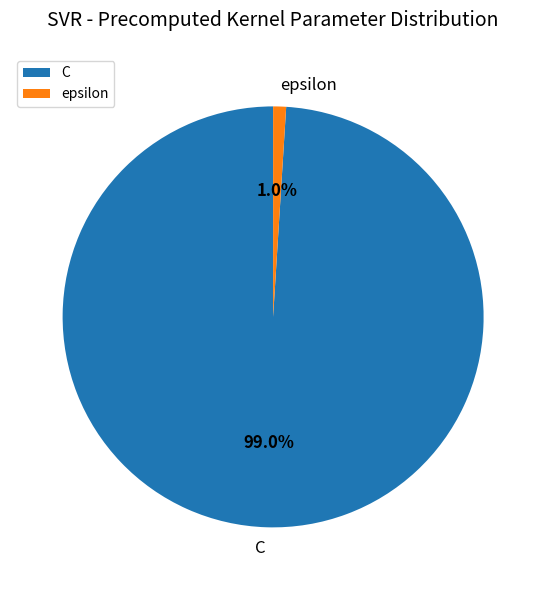

Rank the categories by value from highest to lowest.

C, epsilon